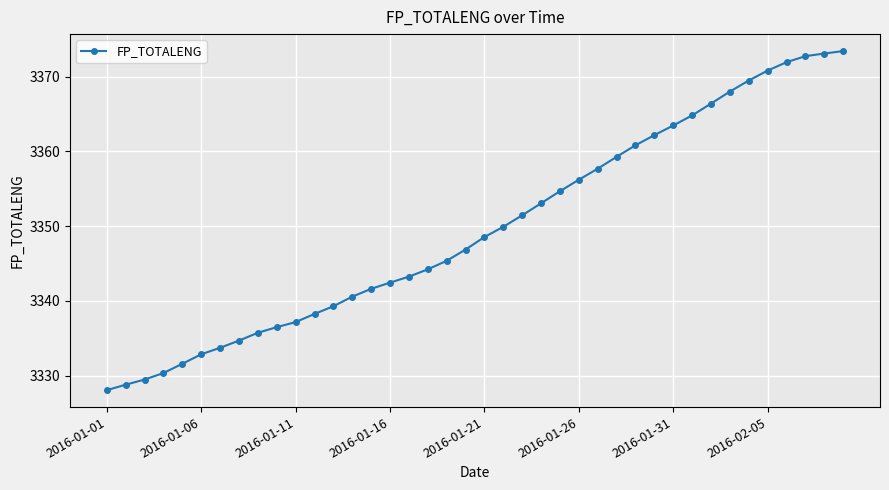

What is the minimum value shown in the chart?

3328.1